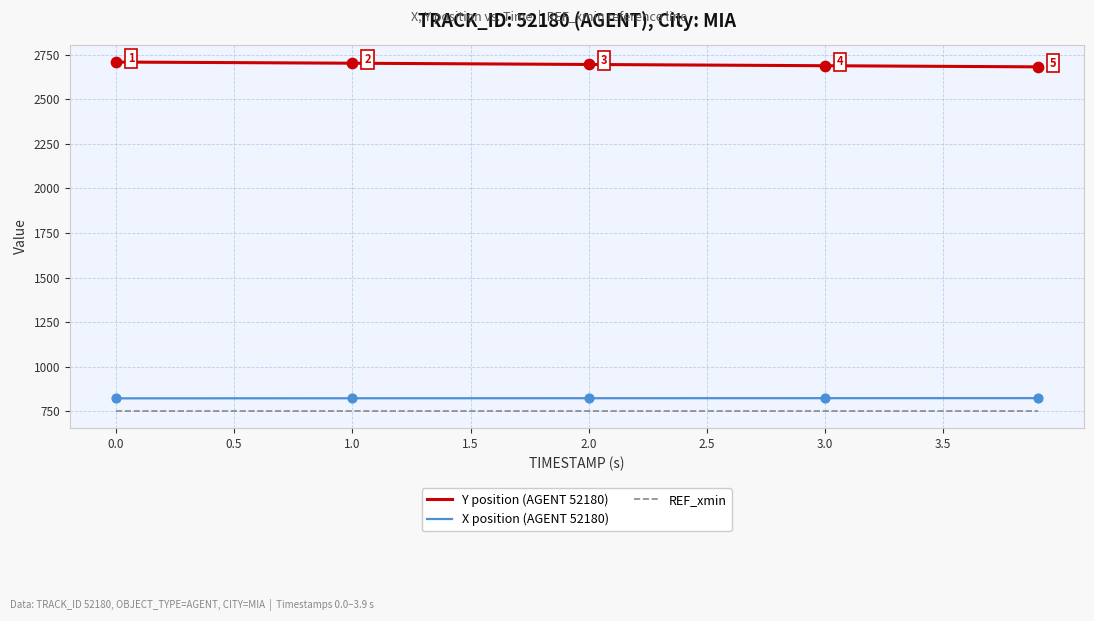

At how many categories does at least one series exceed 1115?

40